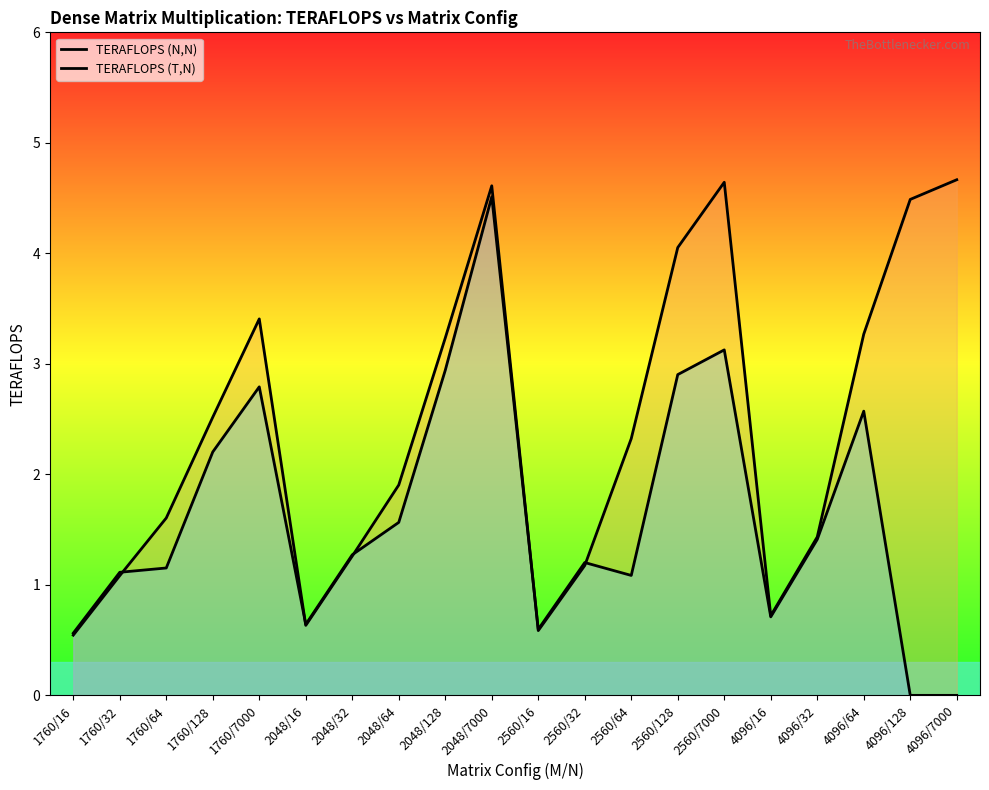

The TERAFLOPS (N,N) series shows 1.4 at 4096/32. True or false?

True